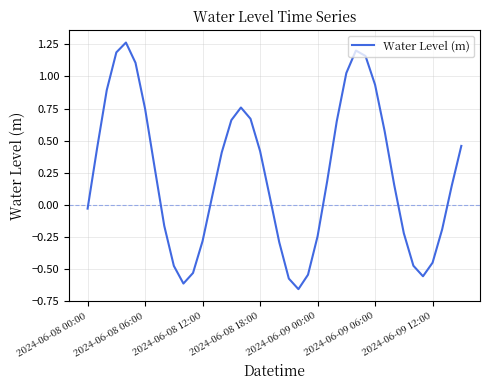

What is the difference between the maximum and minimum values?

1.9